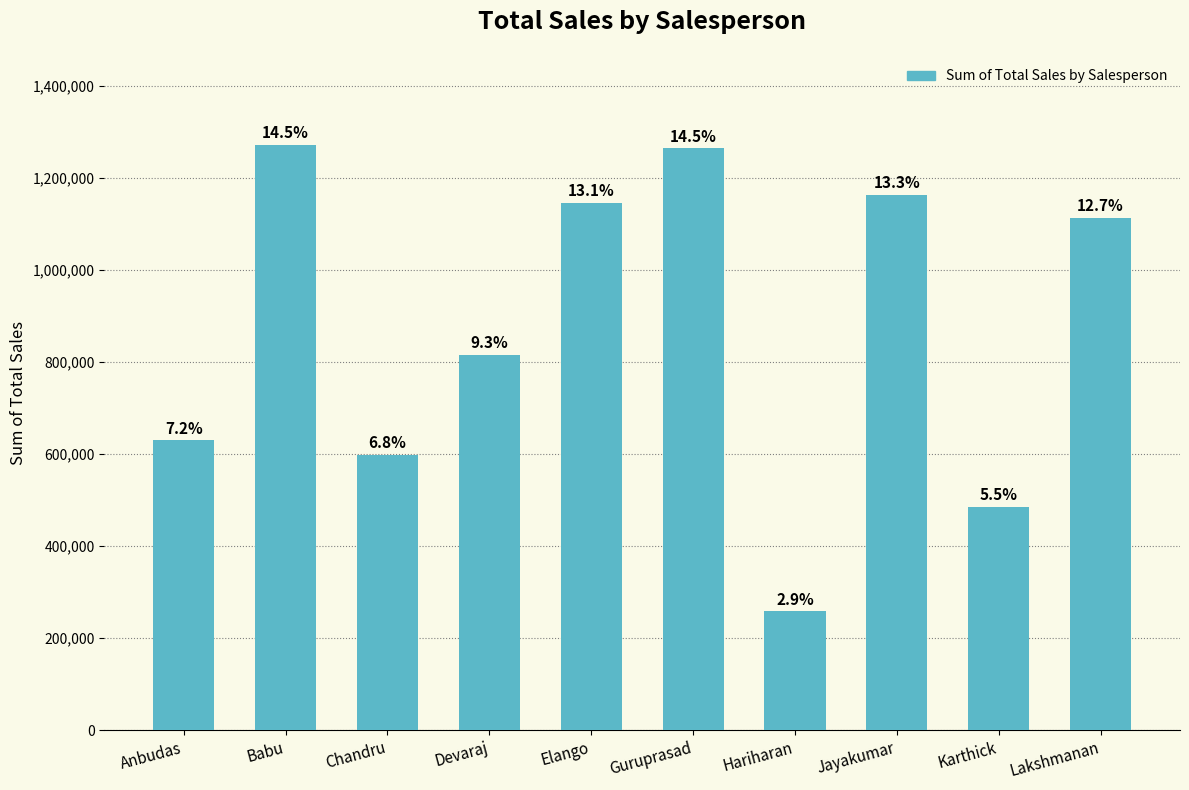

What is the difference between the second highest and minimum values?

1007000